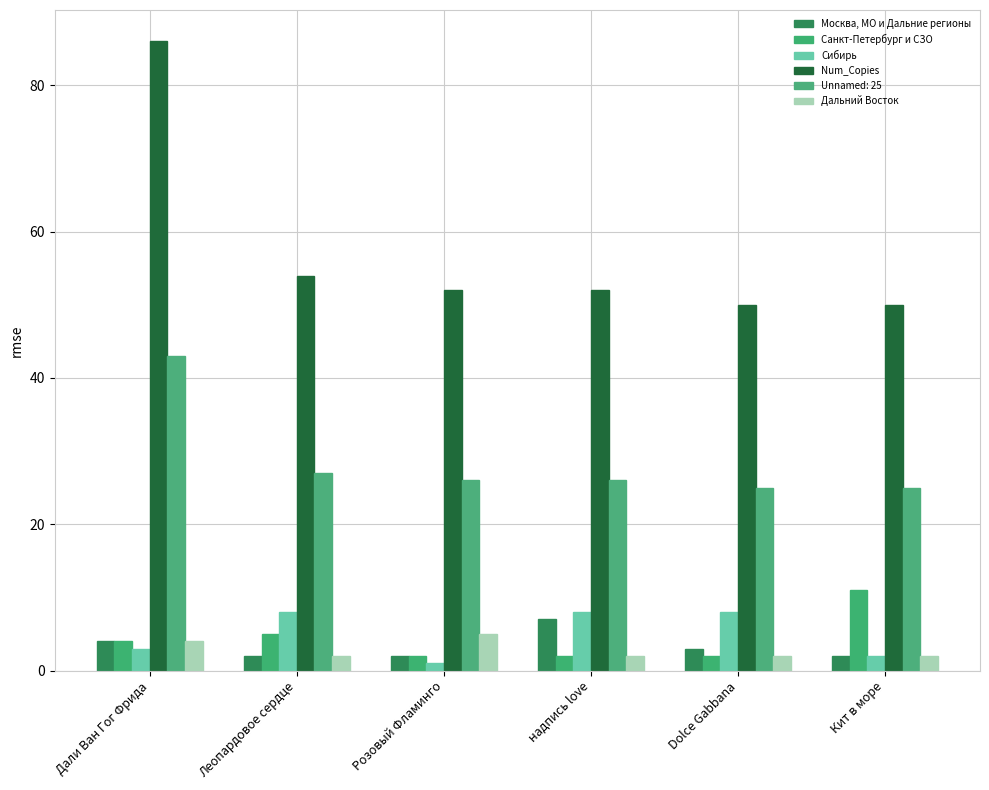

What are all the series names shown in the legend?

Москва, МО и Дальние регионы, Санкт-Петербург и СЗО, Сибирь, Num_Copies, Unnamed: 25, Дальний Восток